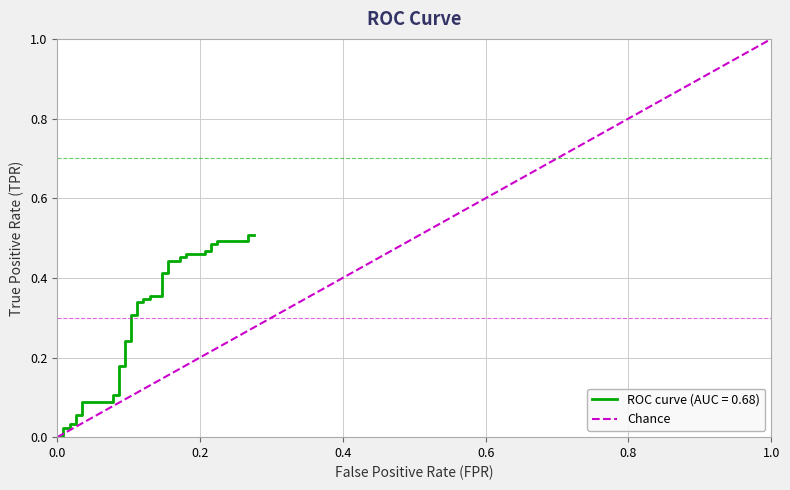

The value at 1.0 is 1. True or false?

False